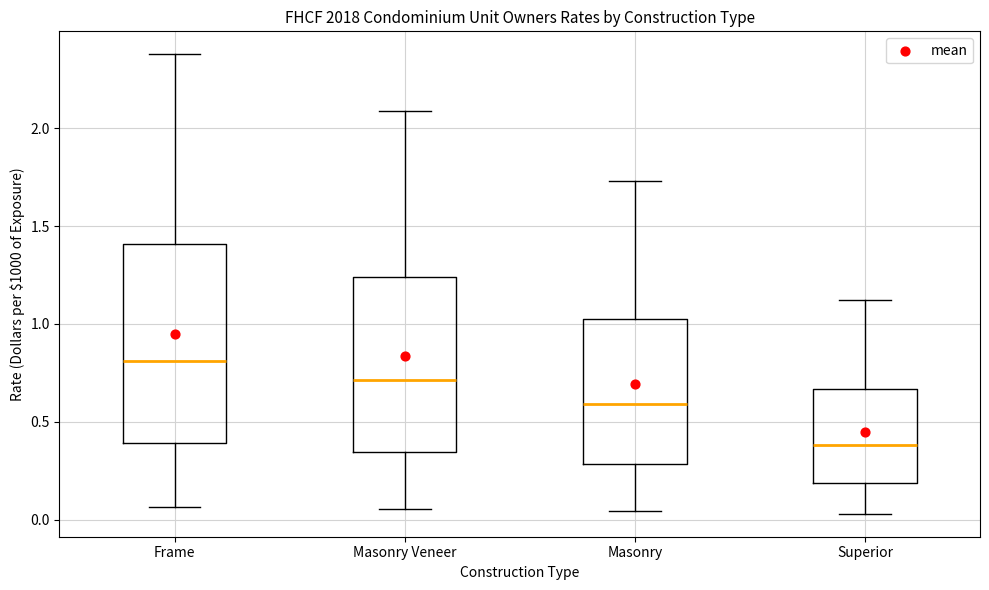

Reading left to right, read every box against the y-axis: the position of its median line, the range the box covers, and the ends of its whiskers. The values are not printed on the chart, so give them approximately, as read against the axis.

Frame: median 0.80, box 0.40 to 1.40, whiskers 0.05 to 2.40
Masonry Veneer: median 0.70, box 0.35 to 1.25, whiskers 0.05 to 2.10
Masonry: median 0.60, box 0.30 to 1.05, whiskers 0.05 to 1.75
Superior: median 0.40, box 0.20 to 0.65, whiskers 0.05 to 1.10